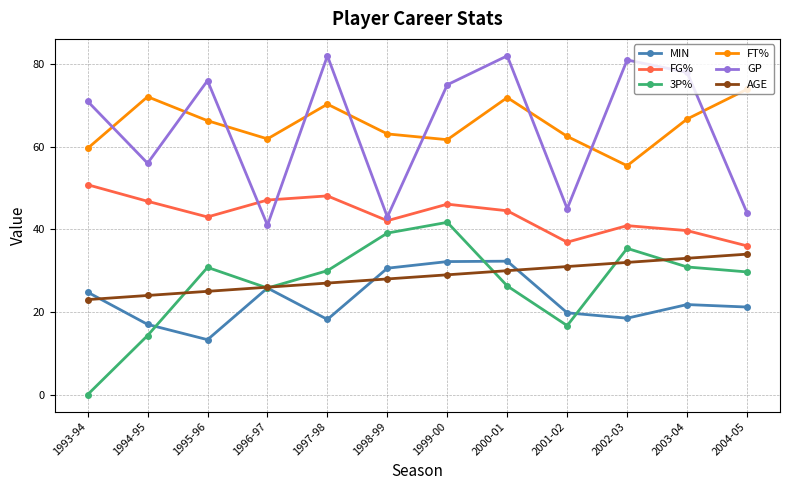

What is the label of the 7th point from the right?

1998-99